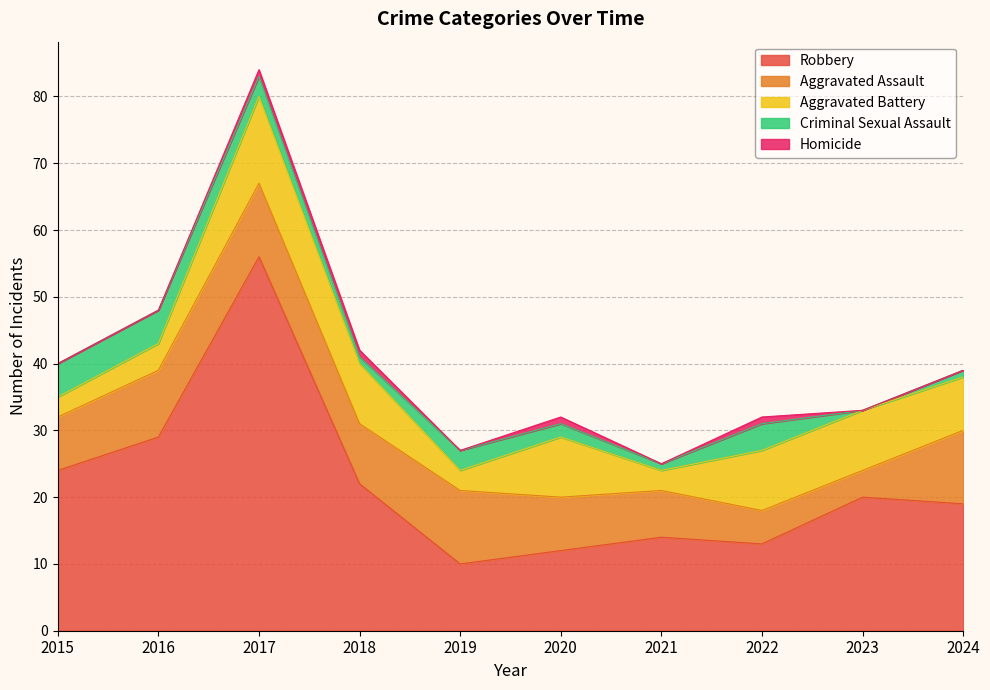

At 2024, list the series in order from smallest to largest.

Homicide, Criminal Sexual Assault, Aggravated Battery, Aggravated Assault, Robbery